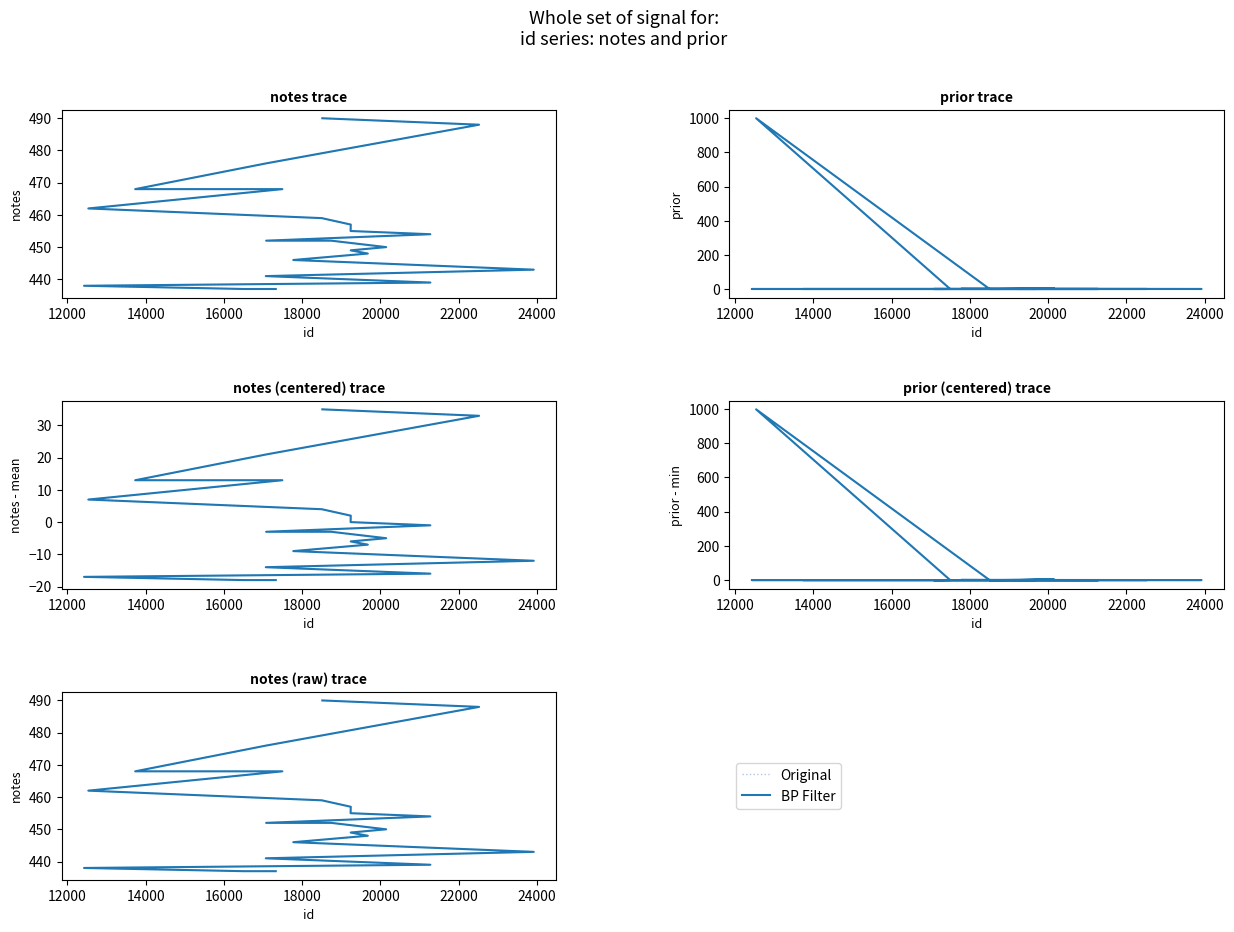

True or false: prior has a value of 3 at 12000.

False